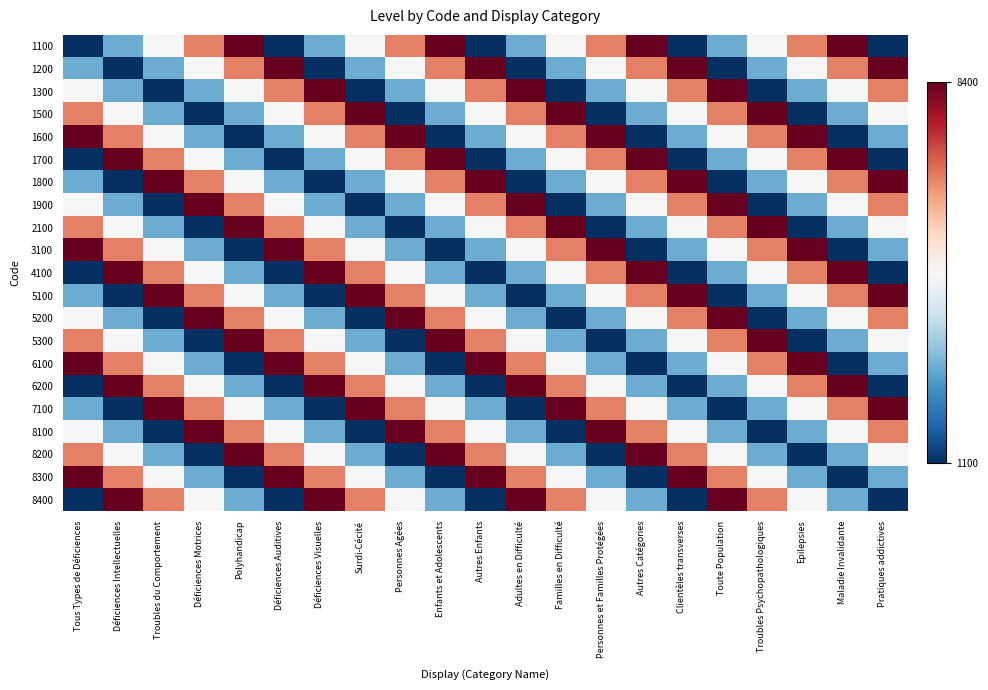

Reading right to left, transcribe all the data shown in this chart.

1100: Pratiques addictives=0.0	Maladie Invalidante=1.2	Epilepsies=0.9	Troubles Psychopathologiques=0.6	Toute Population=0.3	Clientèles transverses=0.0	Autres Catégories=1.2	Personnes et Familles Protégées=0.9	Familles en Difficulté=0.6	Adultes en Difficulté=0.3	Autres Enfants=0.0	Enfants et Adolescents=1.2	Personnes Agées=0.9	Surdi-Cécité=0.6	Déficiences Visuelles=0.3	Déficiences Auditives=0.0	Polyhandicap=1.2	Déficiences Motrices=0.9	Troubles du Comportement=0.6	Déficiences Intellectuelles=0.3	Tous Types de Déficiences=0.0
1200: Pratiques addictives=1.2	Maladie Invalidante=0.9	Epilepsies=0.6	Troubles Psychopathologiques=0.3	Toute Population=0.0	Clientèles transverses=1.2	Autres Catégories=0.9	Personnes et Familles Protégées=0.6	Familles en Difficulté=0.3	Adultes en Difficulté=0.0	Autres Enfants=1.2	Enfants et Adolescents=0.9	Personnes Agées=0.6	Surdi-Cécité=0.3	Déficiences Visuelles=0.0	Déficiences Auditives=1.2	Polyhandicap=0.9	Déficiences Motrices=0.6	Troubles du Comportement=0.3	Déficiences Intellectuelles=0.0	Tous Types de Déficiences=0.3
1300: Pratiques addictives=0.9	Maladie Invalidante=0.6	Epilepsies=0.3	Troubles Psychopathologiques=0.0	Toute Population=1.2	Clientèles transverses=0.9	Autres Catégories=0.6	Personnes et Familles Protégées=0.3	Familles en Difficulté=0.0	Adultes en Difficulté=1.2	Autres Enfants=0.9	Enfants et Adolescents=0.6	Personnes Agées=0.3	Surdi-Cécité=0.0	Déficiences Visuelles=1.2	Déficiences Auditives=0.9	Polyhandicap=0.6	Déficiences Motrices=0.3	Troubles du Comportement=0.0	Déficiences Intellectuelles=0.3	Tous Types de Déficiences=0.6
1500: Pratiques addictives=0.6	Maladie Invalidante=0.3	Epilepsies=0.0	Troubles Psychopathologiques=1.2	Toute Population=0.9	Clientèles transverses=0.6	Autres Catégories=0.3	Personnes et Familles Protégées=0.0	Familles en Difficulté=1.2	Adultes en Difficulté=0.9	Autres Enfants=0.6	Enfants et Adolescents=0.3	Personnes Agées=0.0	Surdi-Cécité=1.2	Déficiences Visuelles=0.9	Déficiences Auditives=0.6	Polyhandicap=0.3	Déficiences Motrices=0.0	Troubles du Comportement=0.3	Déficiences Intellectuelles=0.6	Tous Types de Déficiences=0.9
1600: Pratiques addictives=0.3	Maladie Invalidante=0.0	Epilepsies=1.2	Troubles Psychopathologiques=0.9	Toute Population=0.6	Clientèles transverses=0.3	Autres Catégories=0.0	Personnes et Familles Protégées=1.2	Familles en Difficulté=0.9	Adultes en Difficulté=0.6	Autres Enfants=0.3	Enfants et Adolescents=0.0	Personnes Agées=1.2	Surdi-Cécité=0.9	Déficiences Visuelles=0.6	Déficiences Auditives=0.3	Polyhandicap=0.0	Déficiences Motrices=0.3	Troubles du Comportement=0.6	Déficiences Intellectuelles=0.9	Tous Types de Déficiences=1.2
1700: Pratiques addictives=0.0	Maladie Invalidante=1.2	Epilepsies=0.9	Troubles Psychopathologiques=0.6	Toute Population=0.3	Clientèles transverses=0.0	Autres Catégories=1.2	Personnes et Familles Protégées=0.9	Familles en Difficulté=0.6	Adultes en Difficulté=0.3	Autres Enfants=0.0	Enfants et Adolescents=1.2	Personnes Agées=0.9	Surdi-Cécité=0.6	Déficiences Visuelles=0.3	Déficiences Auditives=0.0	Polyhandicap=0.3	Déficiences Motrices=0.6	Troubles du Comportement=0.9	Déficiences Intellectuelles=1.2	Tous Types de Déficiences=0.0
1800: Pratiques addictives=1.2	Maladie Invalidante=0.9	Epilepsies=0.6	Troubles Psychopathologiques=0.3	Toute Population=0.0	Clientèles transverses=1.2	Autres Catégories=0.9	Personnes et Familles Protégées=0.6	Familles en Difficulté=0.3	Adultes en Difficulté=0.0	Autres Enfants=1.2	Enfants et Adolescents=0.9	Personnes Agées=0.6	Surdi-Cécité=0.3	Déficiences Visuelles=0.0	Déficiences Auditives=0.3	Polyhandicap=0.6	Déficiences Motrices=0.9	Troubles du Comportement=1.2	Déficiences Intellectuelles=0.0	Tous Types de Déficiences=0.3
1900: Pratiques addictives=0.9	Maladie Invalidante=0.6	Epilepsies=0.3	Troubles Psychopathologiques=0.0	Toute Population=1.2	Clientèles transverses=0.9	Autres Catégories=0.6	Personnes et Familles Protégées=0.3	Familles en Difficulté=0.0	Adultes en Difficulté=1.2	Autres Enfants=0.9	Enfants et Adolescents=0.6	Personnes Agées=0.3	Surdi-Cécité=0.0	Déficiences Visuelles=0.3	Déficiences Auditives=0.6	Polyhandicap=0.9	Déficiences Motrices=1.2	Troubles du Comportement=0.0	Déficiences Intellectuelles=0.3	Tous Types de Déficiences=0.6
2100: Pratiques addictives=0.6	Maladie Invalidante=0.3	Epilepsies=0.0	Troubles Psychopathologiques=1.2	Toute Population=0.9	Clientèles transverses=0.6	Autres Catégories=0.3	Personnes et Familles Protégées=0.0	Familles en Difficulté=1.2	Adultes en Difficulté=0.9	Autres Enfants=0.6	Enfants et Adolescents=0.3	Personnes Agées=0.0	Surdi-Cécité=0.3	Déficiences Visuelles=0.6	Déficiences Auditives=0.9	Polyhandicap=1.2	Déficiences Motrices=0.0	Troubles du Comportement=0.3	Déficiences Intellectuelles=0.6	Tous Types de Déficiences=0.9
3100: Pratiques addictives=0.3	Maladie Invalidante=0.0	Epilepsies=1.2	Troubles Psychopathologiques=0.9	Toute Population=0.6	Clientèles transverses=0.3	Autres Catégories=0.0	Personnes et Familles Protégées=1.2	Familles en Difficulté=0.9	Adultes en Difficulté=0.6	Autres Enfants=0.3	Enfants et Adolescents=0.0	Personnes Agées=0.3	Surdi-Cécité=0.6	Déficiences Visuelles=0.9	Déficiences Auditives=1.2	Polyhandicap=0.0	Déficiences Motrices=0.3	Troubles du Comportement=0.6	Déficiences Intellectuelles=0.9	Tous Types de Déficiences=1.2
4100: Pratiques addictives=0.0	Maladie Invalidante=1.2	Epilepsies=0.9	Troubles Psychopathologiques=0.6	Toute Population=0.3	Clientèles transverses=0.0	Autres Catégories=1.2	Personnes et Familles Protégées=0.9	Familles en Difficulté=0.6	Adultes en Difficulté=0.3	Autres Enfants=0.0	Enfants et Adolescents=0.3	Personnes Agées=0.6	Surdi-Cécité=0.9	Déficiences Visuelles=1.2	Déficiences Auditives=0.0	Polyhandicap=0.3	Déficiences Motrices=0.6	Troubles du Comportement=0.9	Déficiences Intellectuelles=1.2	Tous Types de Déficiences=0.0
5100: Pratiques addictives=1.2	Maladie Invalidante=0.9	Epilepsies=0.6	Troubles Psychopathologiques=0.3	Toute Population=0.0	Clientèles transverses=1.2	Autres Catégories=0.9	Personnes et Familles Protégées=0.6	Familles en Difficulté=0.3	Adultes en Difficulté=0.0	Autres Enfants=0.3	Enfants et Adolescents=0.6	Personnes Agées=0.9	Surdi-Cécité=1.2	Déficiences Visuelles=0.0	Déficiences Auditives=0.3	Polyhandicap=0.6	Déficiences Motrices=0.9	Troubles du Comportement=1.2	Déficiences Intellectuelles=0.0	Tous Types de Déficiences=0.3
5200: Pratiques addictives=0.9	Maladie Invalidante=0.6	Epilepsies=0.3	Troubles Psychopathologiques=0.0	Toute Population=1.2	Clientèles transverses=0.9	Autres Catégories=0.6	Personnes et Familles Protégées=0.3	Familles en Difficulté=0.0	Adultes en Difficulté=0.3	Autres Enfants=0.6	Enfants et Adolescents=0.9	Personnes Agées=1.2	Surdi-Cécité=0.0	Déficiences Visuelles=0.3	Déficiences Auditives=0.6	Polyhandicap=0.9	Déficiences Motrices=1.2	Troubles du Comportement=0.0	Déficiences Intellectuelles=0.3	Tous Types de Déficiences=0.6
5300: Pratiques addictives=0.6	Maladie Invalidante=0.3	Epilepsies=0.0	Troubles Psychopathologiques=1.2	Toute Population=0.9	Clientèles transverses=0.6	Autres Catégories=0.3	Personnes et Familles Protégées=0.0	Familles en Difficulté=0.3	Adultes en Difficulté=0.6	Autres Enfants=0.9	Enfants et Adolescents=1.2	Personnes Agées=0.0	Surdi-Cécité=0.3	Déficiences Visuelles=0.6	Déficiences Auditives=0.9	Polyhandicap=1.2	Déficiences Motrices=0.0	Troubles du Comportement=0.3	Déficiences Intellectuelles=0.6	Tous Types de Déficiences=0.9
6100: Pratiques addictives=0.3	Maladie Invalidante=0.0	Epilepsies=1.2	Troubles Psychopathologiques=0.9	Toute Population=0.6	Clientèles transverses=0.3	Autres Catégories=0.0	Personnes et Familles Protégées=0.3	Familles en Difficulté=0.6	Adultes en Difficulté=0.9	Autres Enfants=1.2	Enfants et Adolescents=0.0	Personnes Agées=0.3	Surdi-Cécité=0.6	Déficiences Visuelles=0.9	Déficiences Auditives=1.2	Polyhandicap=0.0	Déficiences Motrices=0.3	Troubles du Comportement=0.6	Déficiences Intellectuelles=0.9	Tous Types de Déficiences=1.2
6200: Pratiques addictives=0.0	Maladie Invalidante=1.2	Epilepsies=0.9	Troubles Psychopathologiques=0.6	Toute Population=0.3	Clientèles transverses=0.0	Autres Catégories=0.3	Personnes et Familles Protégées=0.6	Familles en Difficulté=0.9	Adultes en Difficulté=1.2	Autres Enfants=0.0	Enfants et Adolescents=0.3	Personnes Agées=0.6	Surdi-Cécité=0.9	Déficiences Visuelles=1.2	Déficiences Auditives=0.0	Polyhandicap=0.3	Déficiences Motrices=0.6	Troubles du Comportement=0.9	Déficiences Intellectuelles=1.2	Tous Types de Déficiences=0.0
7100: Pratiques addictives=1.2	Maladie Invalidante=0.9	Epilepsies=0.6	Troubles Psychopathologiques=0.3	Toute Population=0.0	Clientèles transverses=0.3	Autres Catégories=0.6	Personnes et Familles Protégées=0.9	Familles en Difficulté=1.2	Adultes en Difficulté=0.0	Autres Enfants=0.3	Enfants et Adolescents=0.6	Personnes Agées=0.9	Surdi-Cécité=1.2	Déficiences Visuelles=0.0	Déficiences Auditives=0.3	Polyhandicap=0.6	Déficiences Motrices=0.9	Troubles du Comportement=1.2	Déficiences Intellectuelles=0.0	Tous Types de Déficiences=0.3
8100: Pratiques addictives=0.9	Maladie Invalidante=0.6	Epilepsies=0.3	Troubles Psychopathologiques=0.0	Toute Population=0.3	Clientèles transverses=0.6	Autres Catégories=0.9	Personnes et Familles Protégées=1.2	Familles en Difficulté=0.0	Adultes en Difficulté=0.3	Autres Enfants=0.6	Enfants et Adolescents=0.9	Personnes Agées=1.2	Surdi-Cécité=0.0	Déficiences Visuelles=0.3	Déficiences Auditives=0.6	Polyhandicap=0.9	Déficiences Motrices=1.2	Troubles du Comportement=0.0	Déficiences Intellectuelles=0.3	Tous Types de Déficiences=0.6
8200: Pratiques addictives=0.6	Maladie Invalidante=0.3	Epilepsies=0.0	Troubles Psychopathologiques=0.3	Toute Population=0.6	Clientèles transverses=0.9	Autres Catégories=1.2	Personnes et Familles Protégées=0.0	Familles en Difficulté=0.3	Adultes en Difficulté=0.6	Autres Enfants=0.9	Enfants et Adolescents=1.2	Personnes Agées=0.0	Surdi-Cécité=0.3	Déficiences Visuelles=0.6	Déficiences Auditives=0.9	Polyhandicap=1.2	Déficiences Motrices=0.0	Troubles du Comportement=0.3	Déficiences Intellectuelles=0.6	Tous Types de Déficiences=0.9
8300: Pratiques addictives=0.3	Maladie Invalidante=0.0	Epilepsies=0.3	Troubles Psychopathologiques=0.6	Toute Population=0.9	Clientèles transverses=1.2	Autres Catégories=0.0	Personnes et Familles Protégées=0.3	Familles en Difficulté=0.6	Adultes en Difficulté=0.9	Autres Enfants=1.2	Enfants et Adolescents=0.0	Personnes Agées=0.3	Surdi-Cécité=0.6	Déficiences Visuelles=0.9	Déficiences Auditives=1.2	Polyhandicap=0.0	Déficiences Motrices=0.3	Troubles du Comportement=0.6	Déficiences Intellectuelles=0.9	Tous Types de Déficiences=1.2
8400: Pratiques addictives=0.0	Maladie Invalidante=0.3	Epilepsies=0.6	Troubles Psychopathologiques=0.9	Toute Population=1.2	Clientèles transverses=0.0	Autres Catégories=0.3	Personnes et Familles Protégées=0.6	Familles en Difficulté=0.9	Adultes en Difficulté=1.2	Autres Enfants=0.0	Enfants et Adolescents=0.3	Personnes Agées=0.6	Surdi-Cécité=0.9	Déficiences Visuelles=1.2	Déficiences Auditives=0.0	Polyhandicap=0.3	Déficiences Motrices=0.6	Troubles du Comportement=0.9	Déficiences Intellectuelles=1.2	Tous Types de Déficiences=0.0